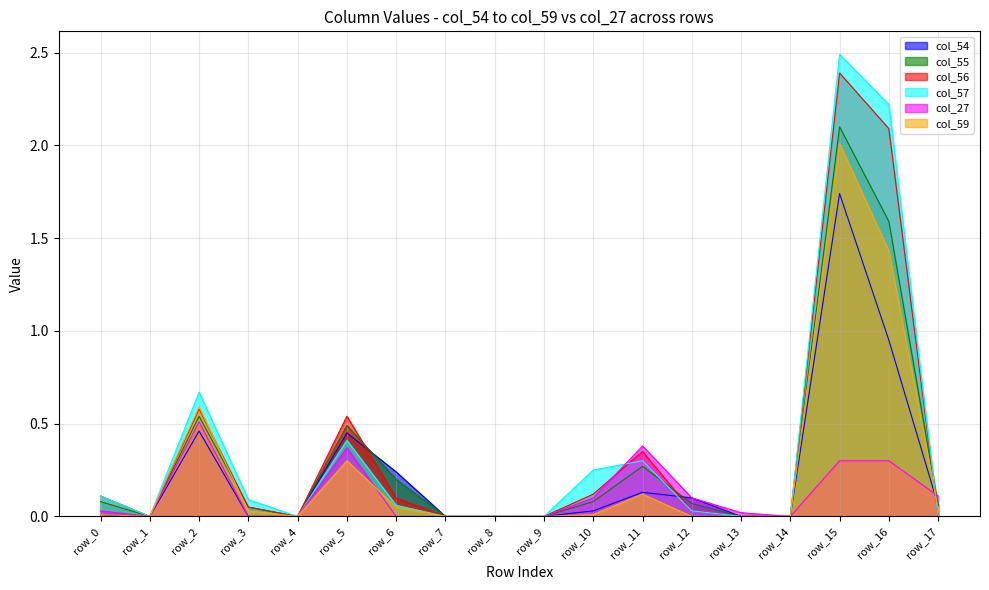

True or false: col_27 and col_57 intersect in this chart.

True